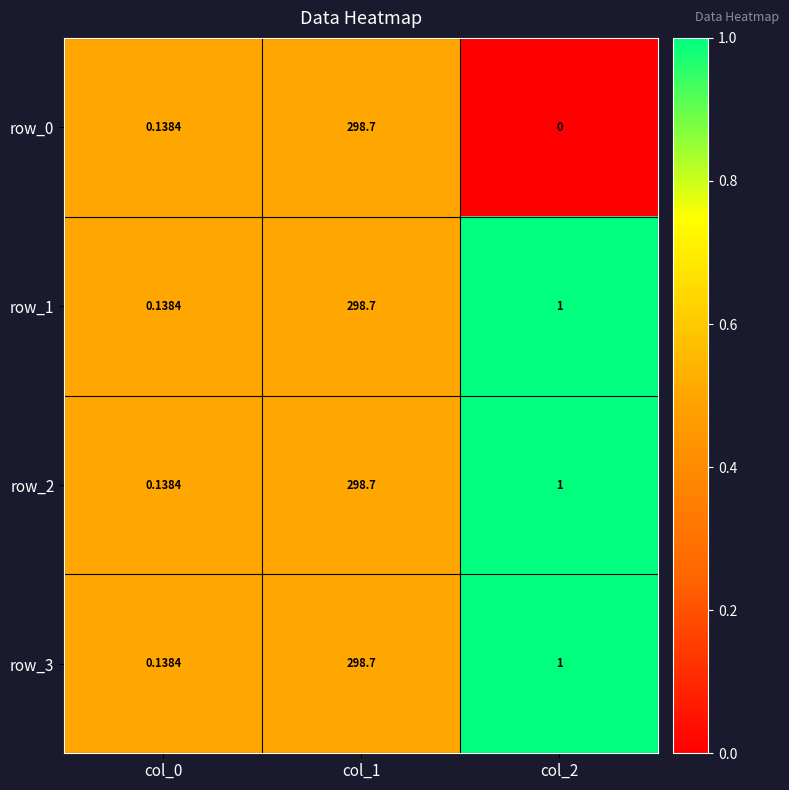

At which category is the sum across all series the highest?

col_1